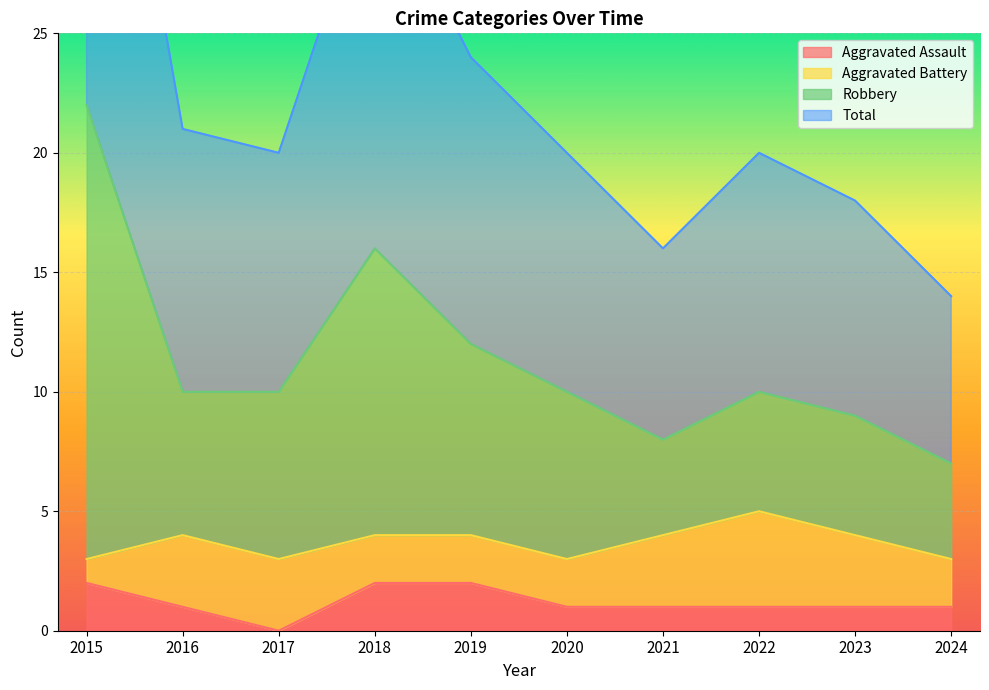

At which category does Total reach its first local valley?

2017